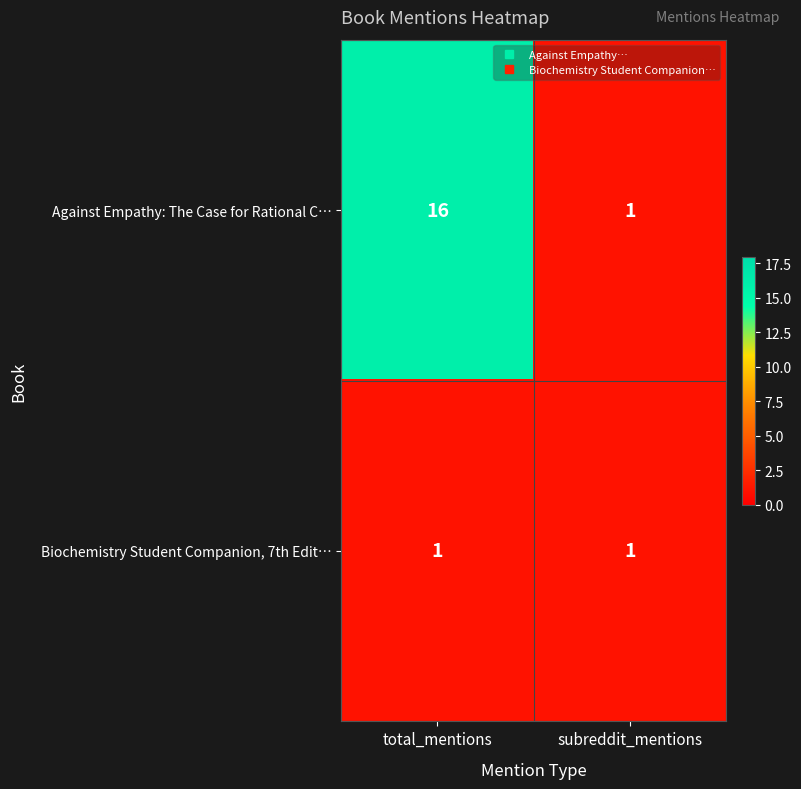

What is the sum of the Against Empathy: The Case for Rational C… values at total_mentions and subreddit_mentions?

17